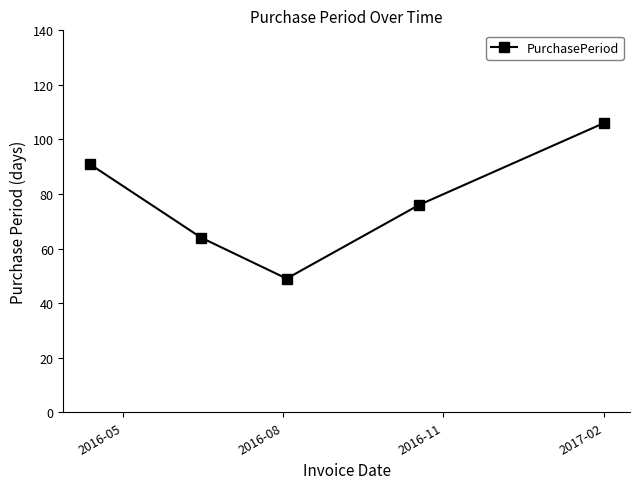

What is the minimum value shown in the chart?

49